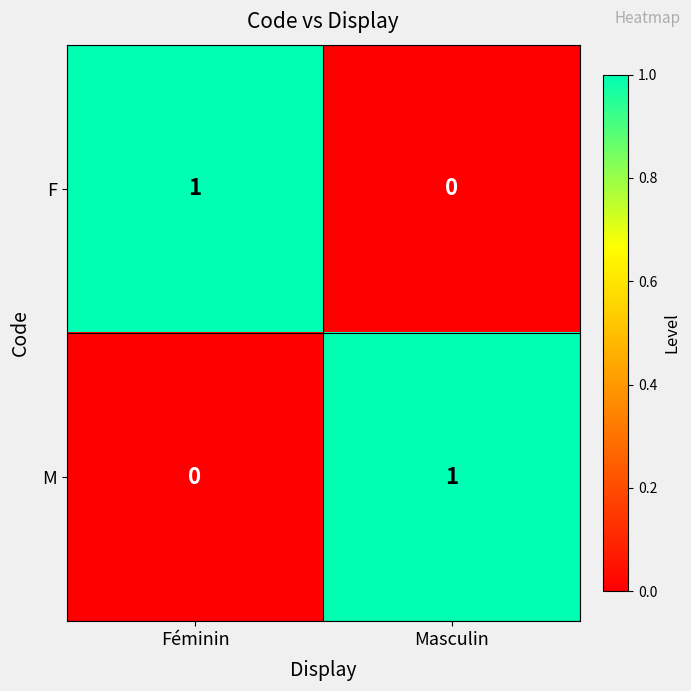

At which label does F reach its minimum?

Masculin